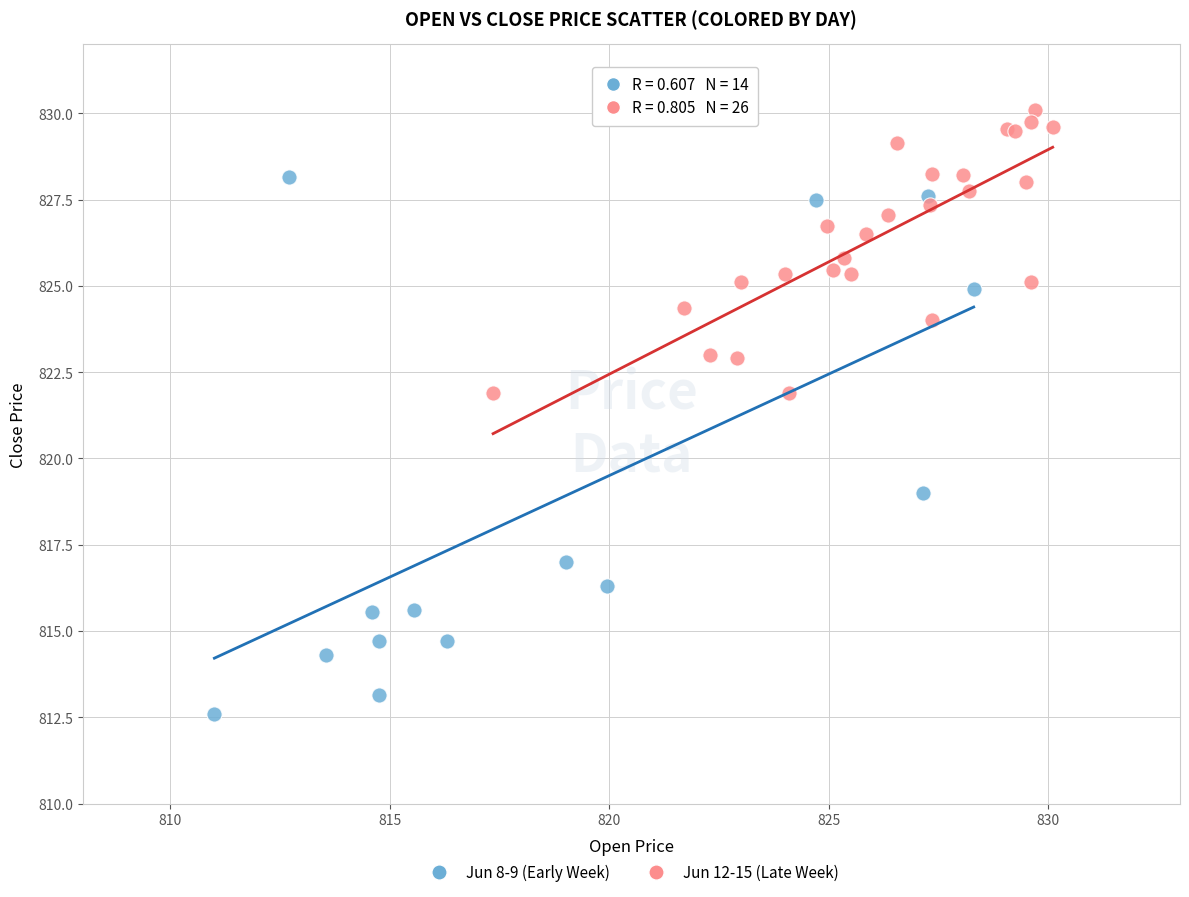

Which series has the largest Y range (max minus min)?

Jun 8-9 (Early Week)